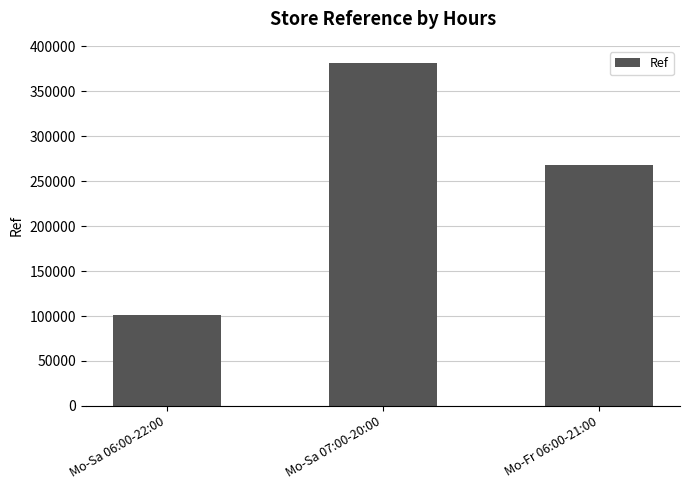

What is the average value?

250303